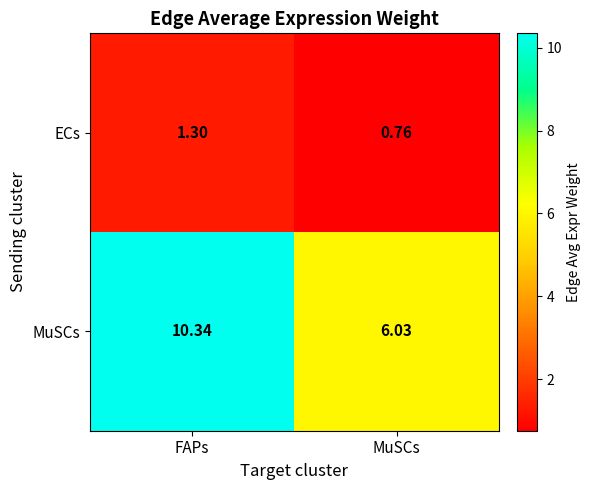

Between FAPs and MuSCs, which series saw the biggest shift?

MuSCs